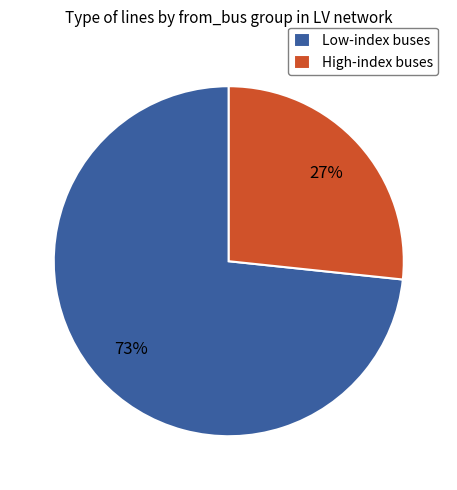

Is there any slice that represents more than half of the pie?

Yes